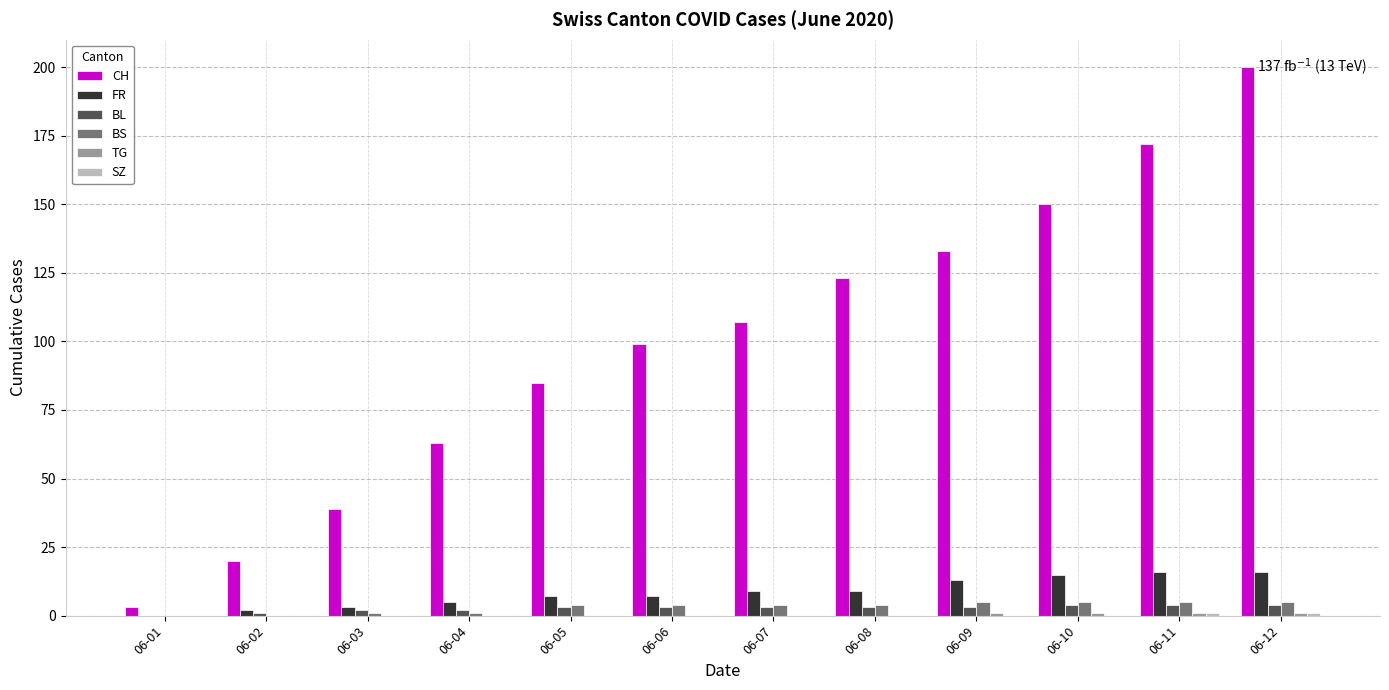

Is it true that FR equals 9 at 06-07?

True